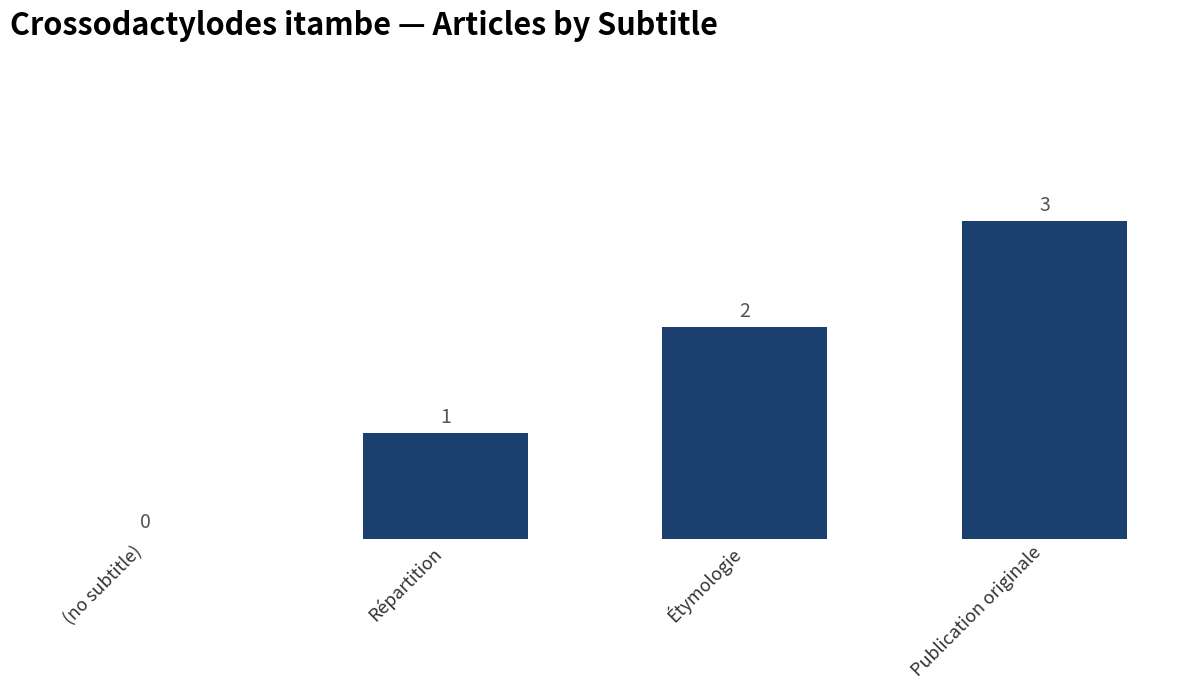

What is the change in value from (no subtitle) to Étymologie?

+2